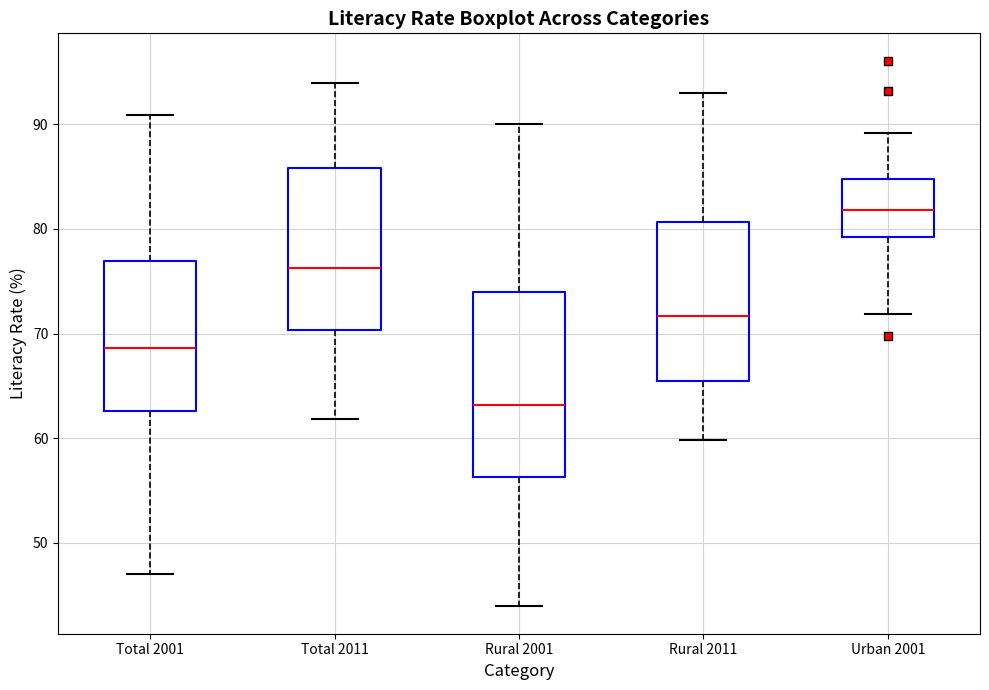

Which box is the tallest, from its lower edge to its upper edge?

Rural 2001